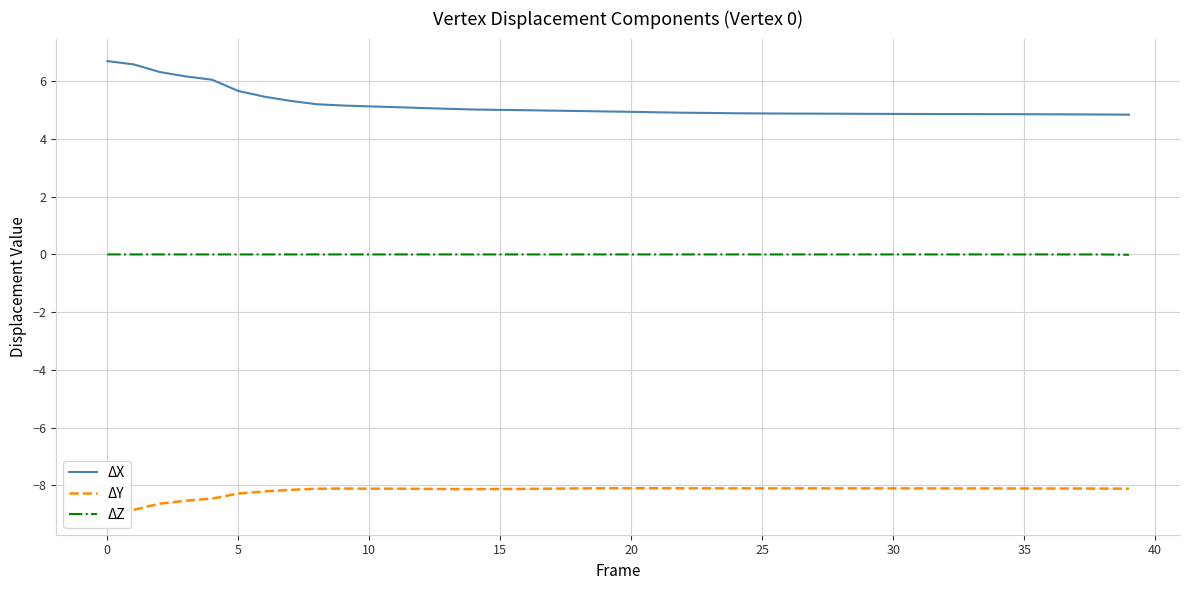

What is the lowest value of the ΔX series?

4.8